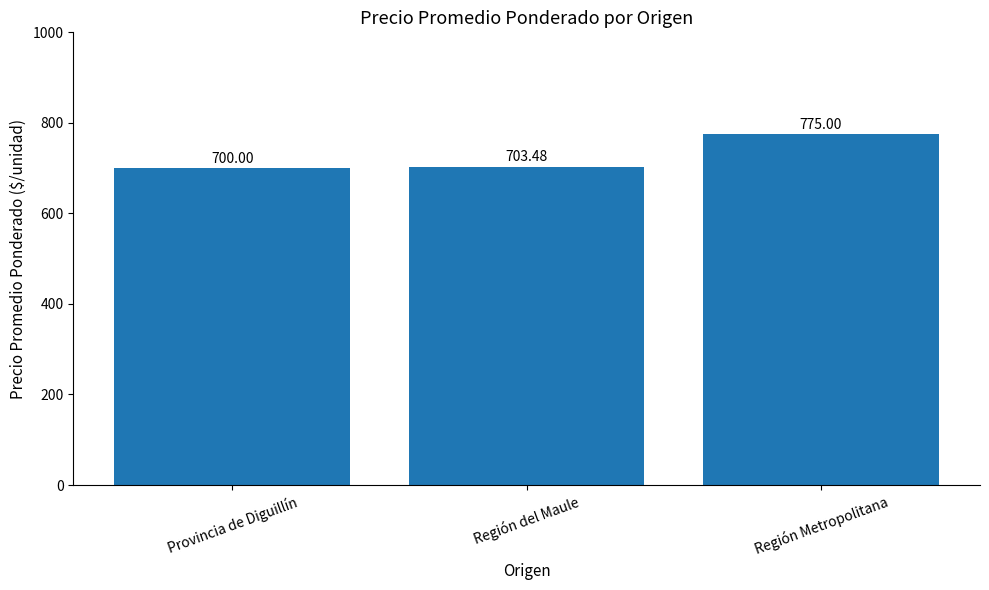

List the labels in order of value, smallest first.

Provincia de Diguillín, Región del Maule, Región Metropolitana